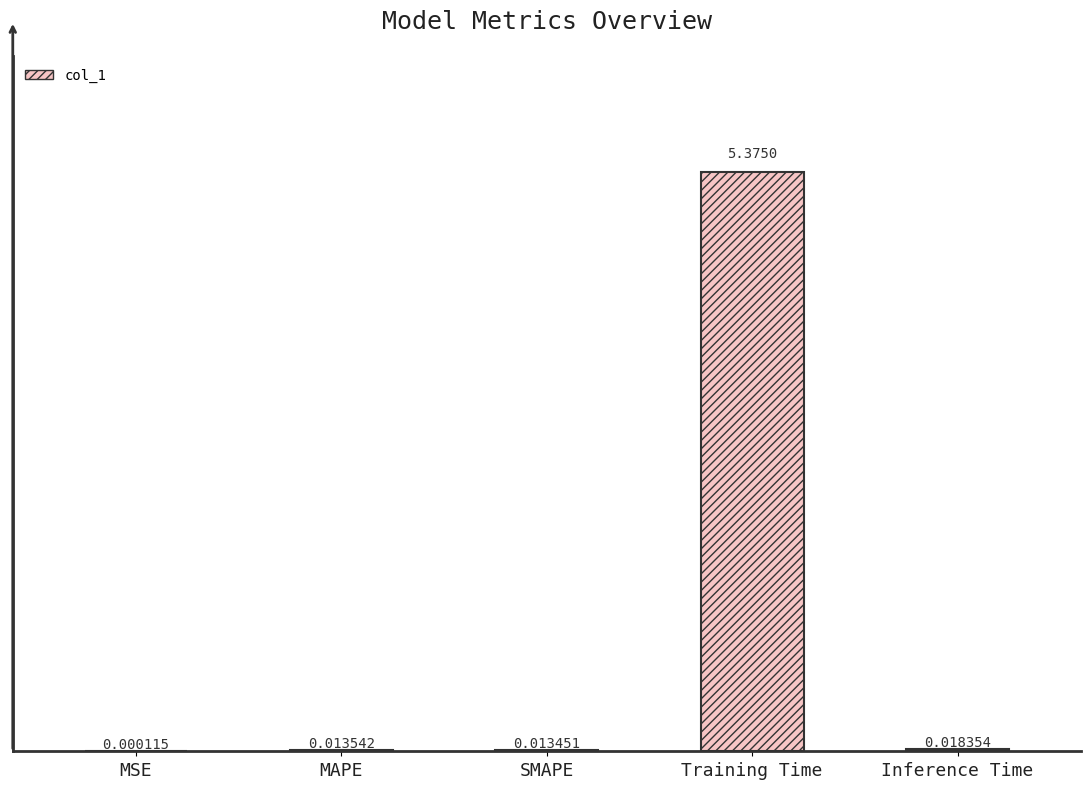

At which category does the chart reach its peak across all series?

Training Time